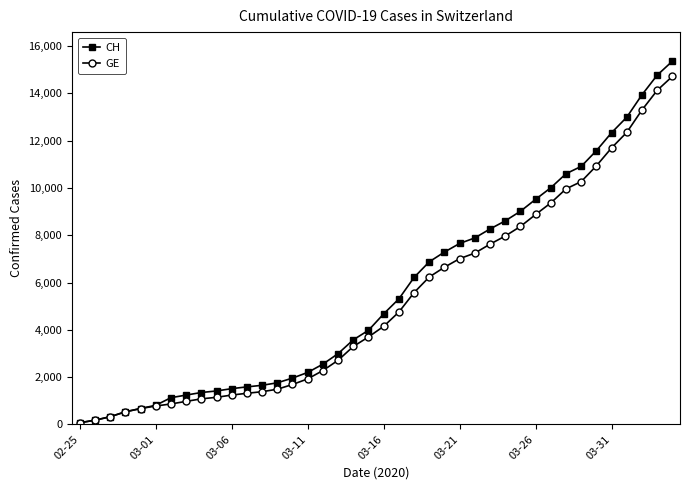

What is the maximum value shown in the chart?

15359